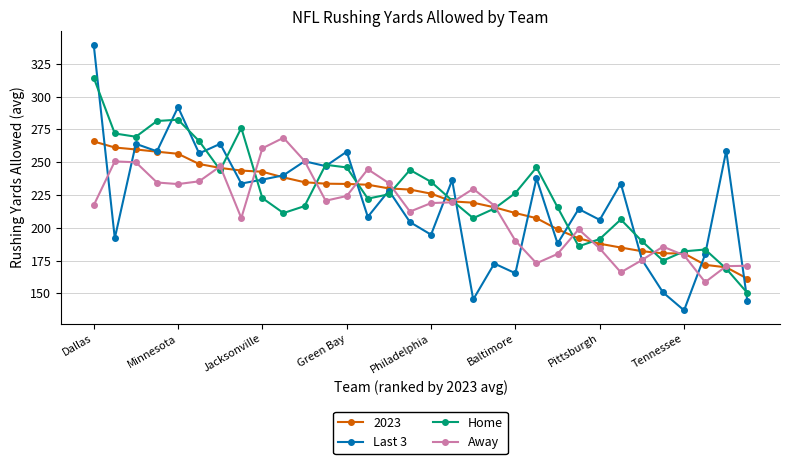

List the series in order of their peak value, highest first.

Last 3, Home, Away, 2023